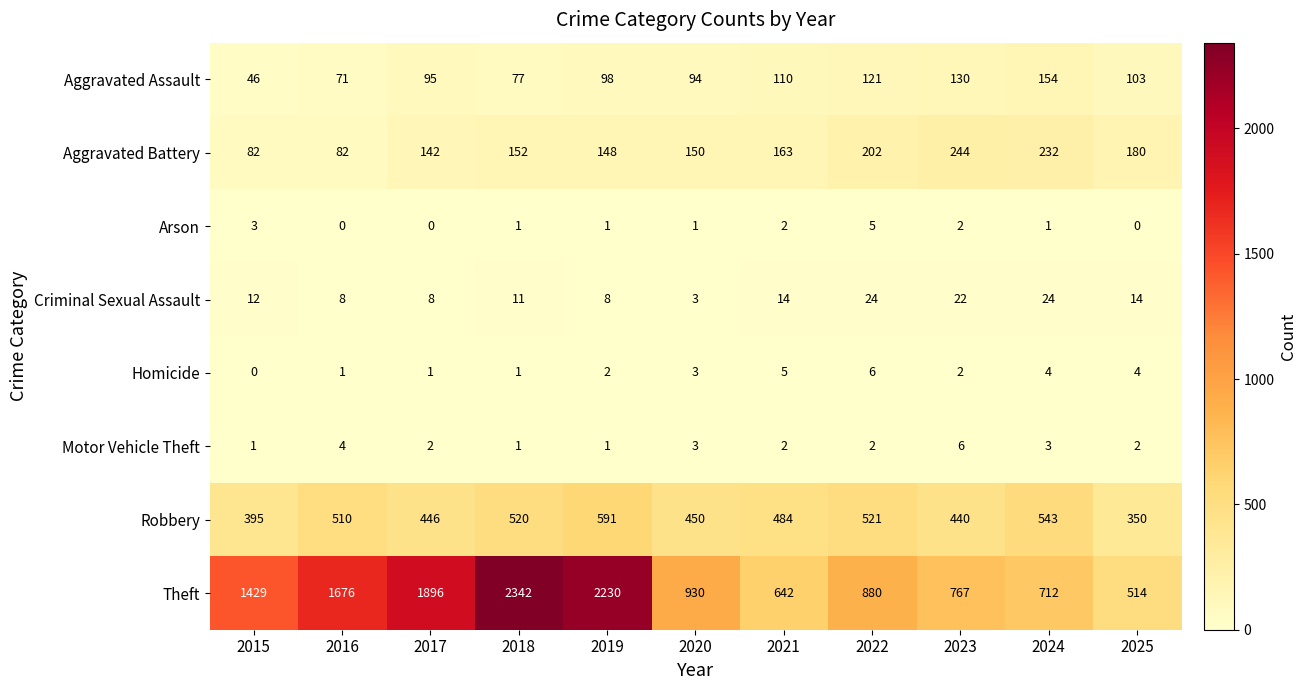

What is the total value across all series at 2018?

3105